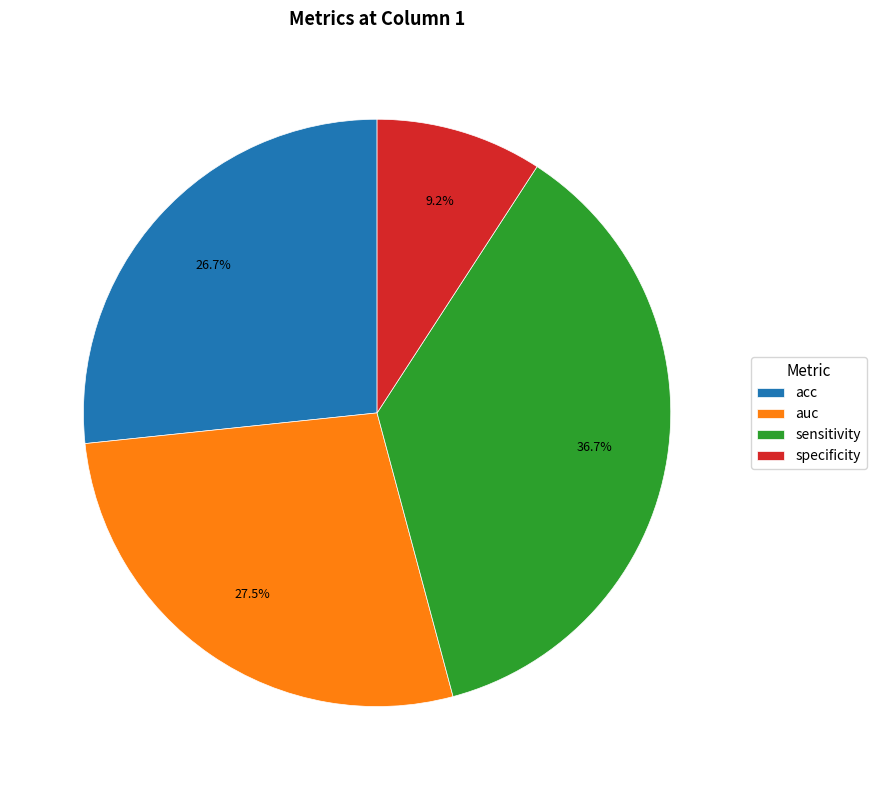

Is the sum of specificity and sensitivity greater than half?

No